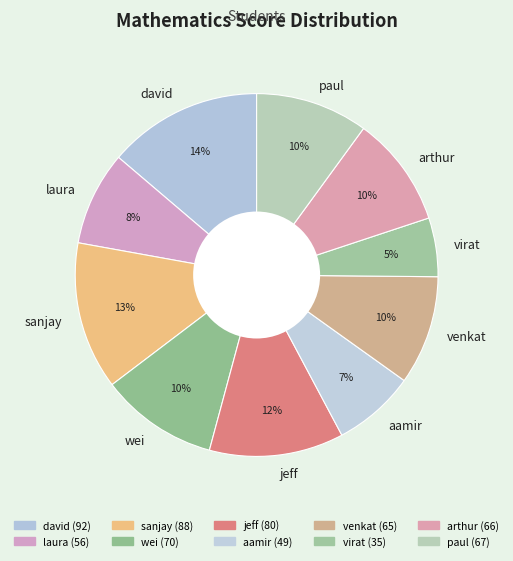

To the nearest percent, what is the difference between the jeff and sanjay slice percentages?

1%